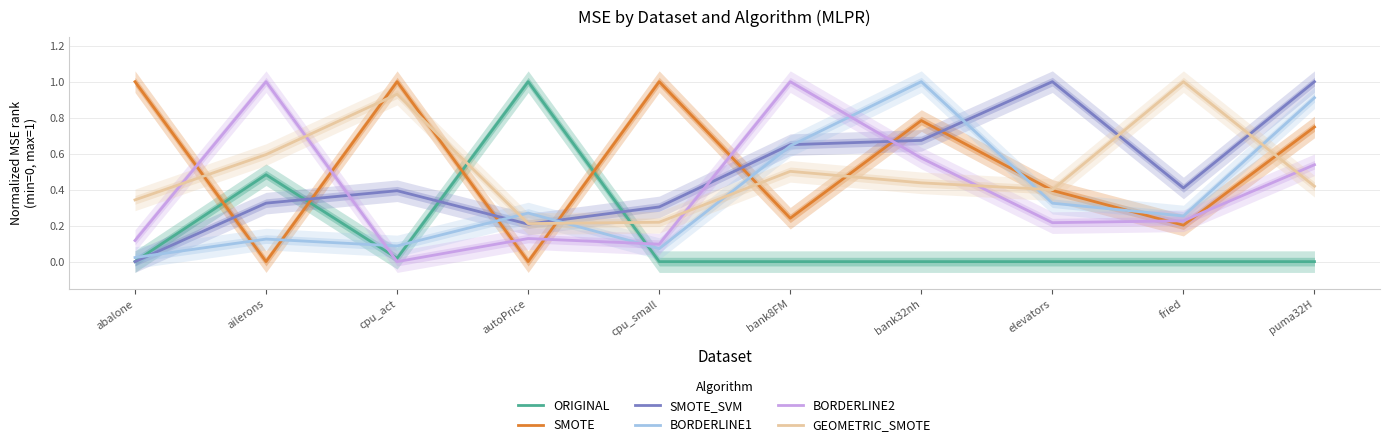

After their last crossing, which series has the higher values: SMOTE_SVM or BORDERLINE2?

SMOTE_SVM